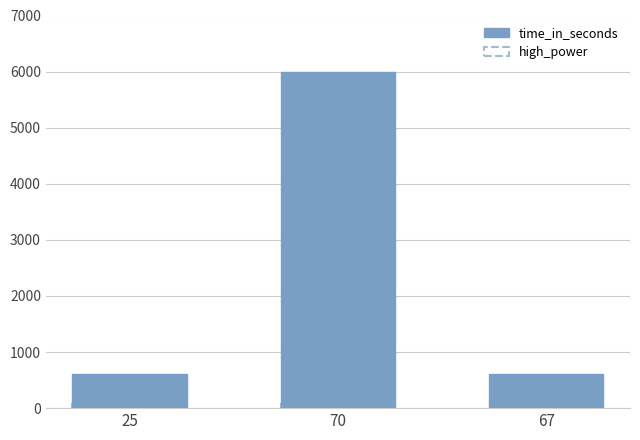

What position from the right is 25?

3